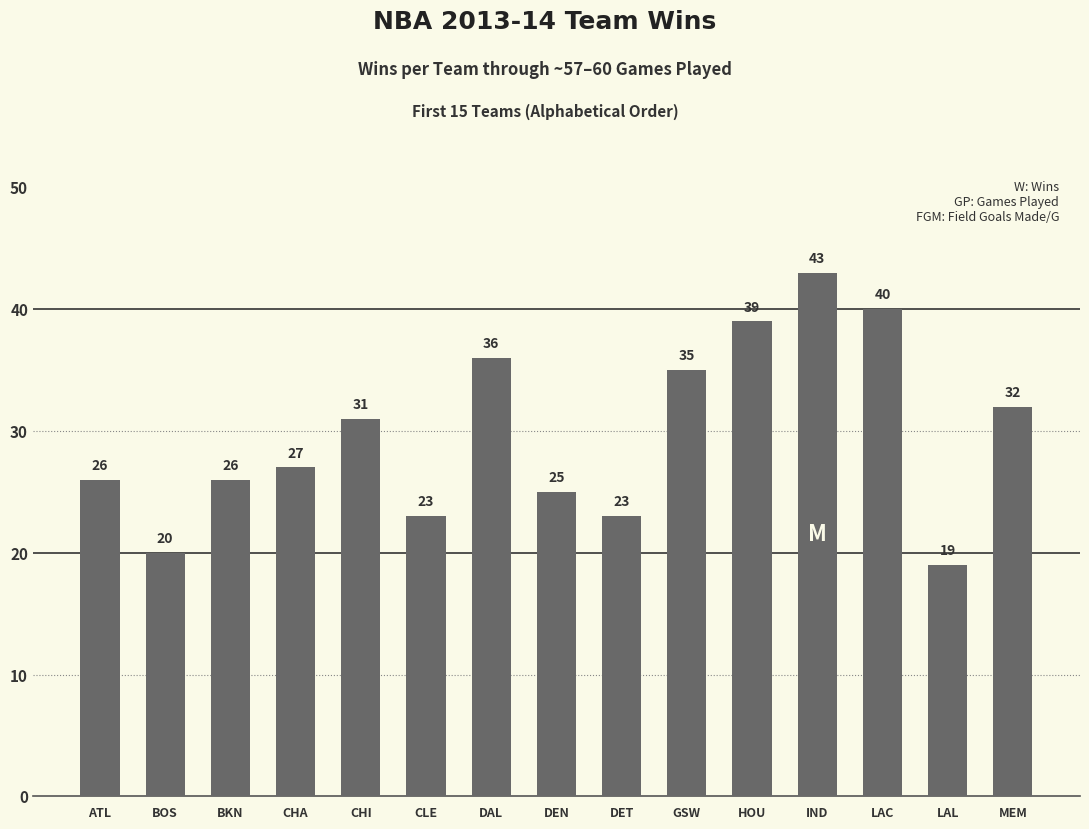

How many data points does each series have?

15